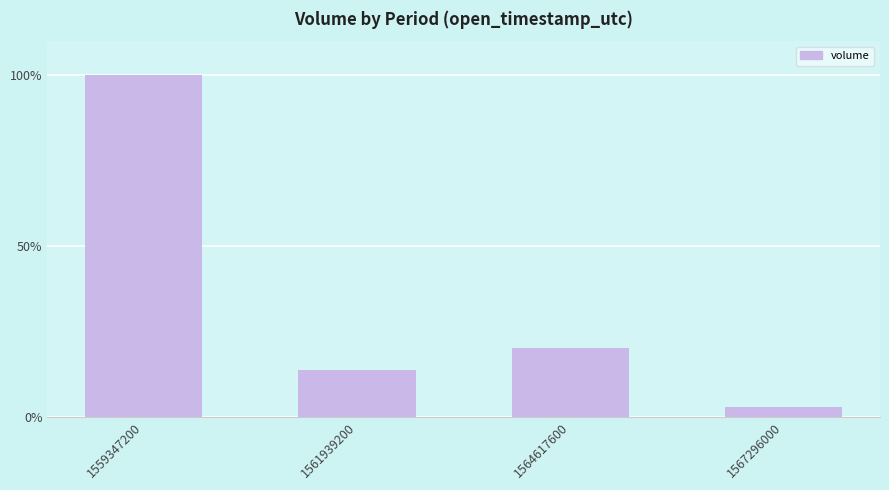

Rank the categories by value from lowest to highest.

1567296000, 1561939200, 1564617600, 1559347200